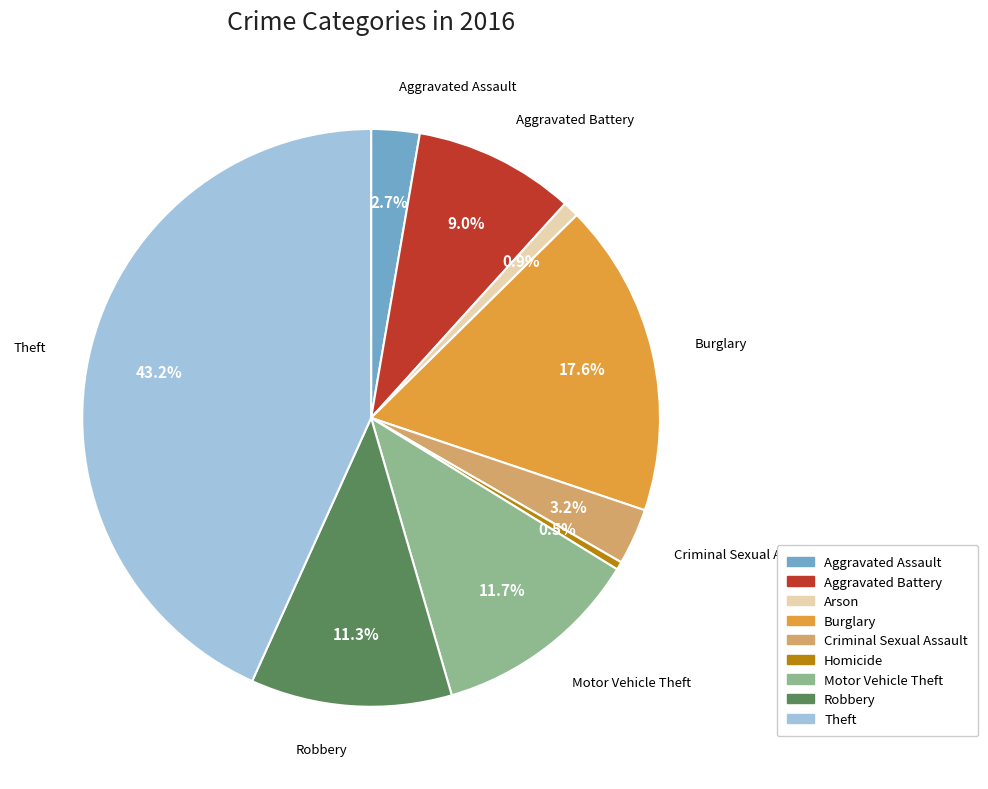

Which category has the biggest portion of the pie?

Theft